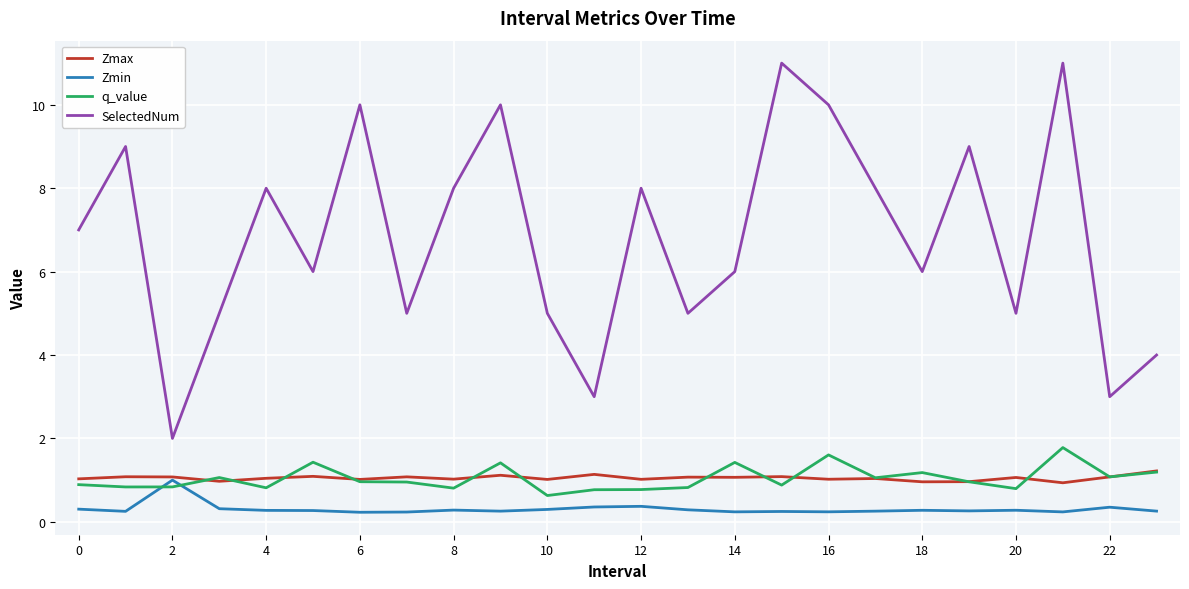

What is the maximum value for Zmin?

1.0